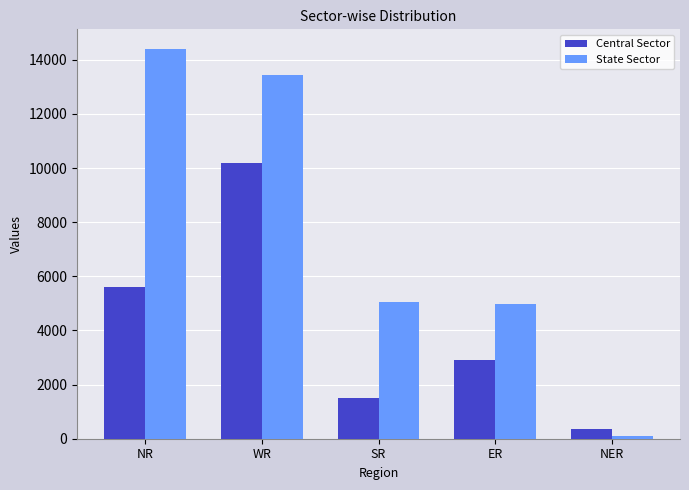

At how many categories does at least one series exceed 11007?

2